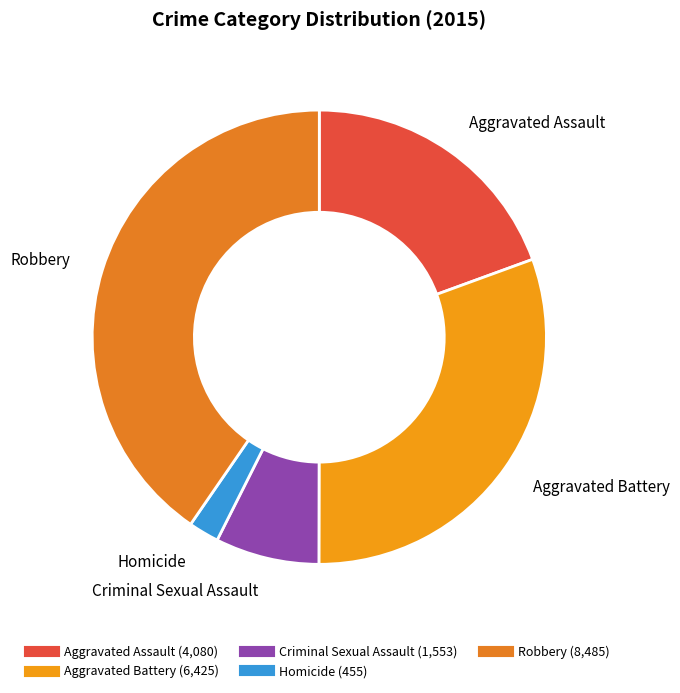

True or false: Criminal Sexual Assault accounts for 1% of the total.

False